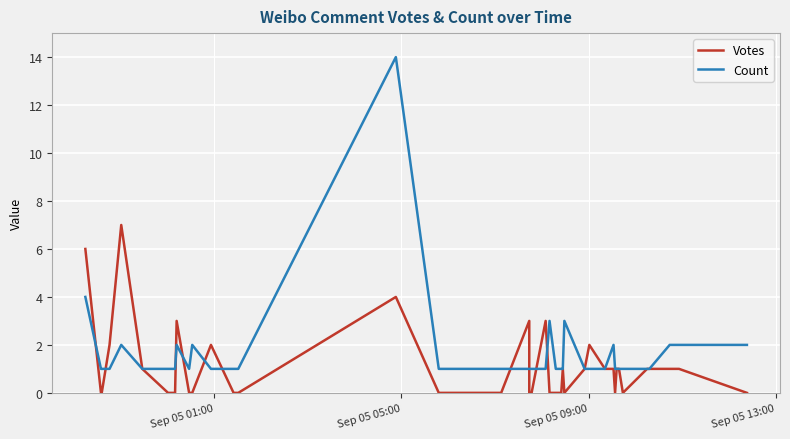

True or false: Votes and Count intersect in this chart.

True